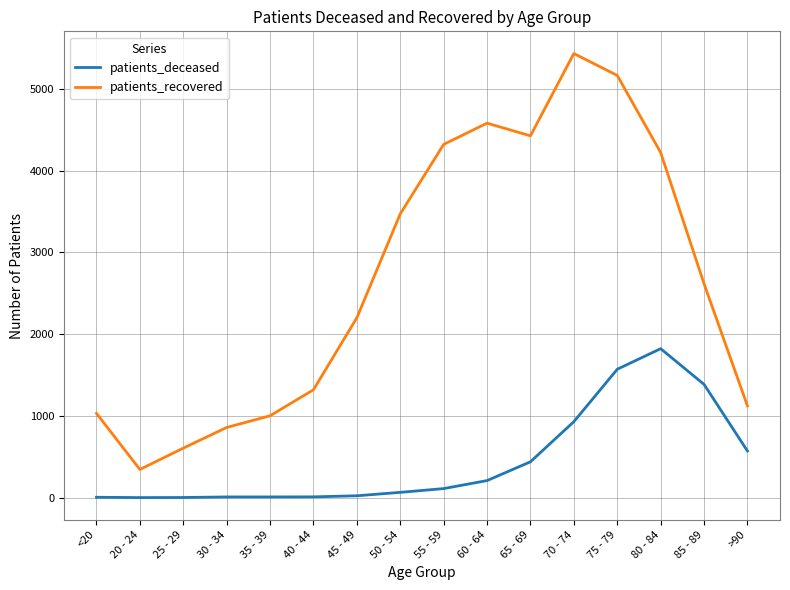

Rank the series by their maximum value, from highest to lowest.

patients_recovered, patients_deceased